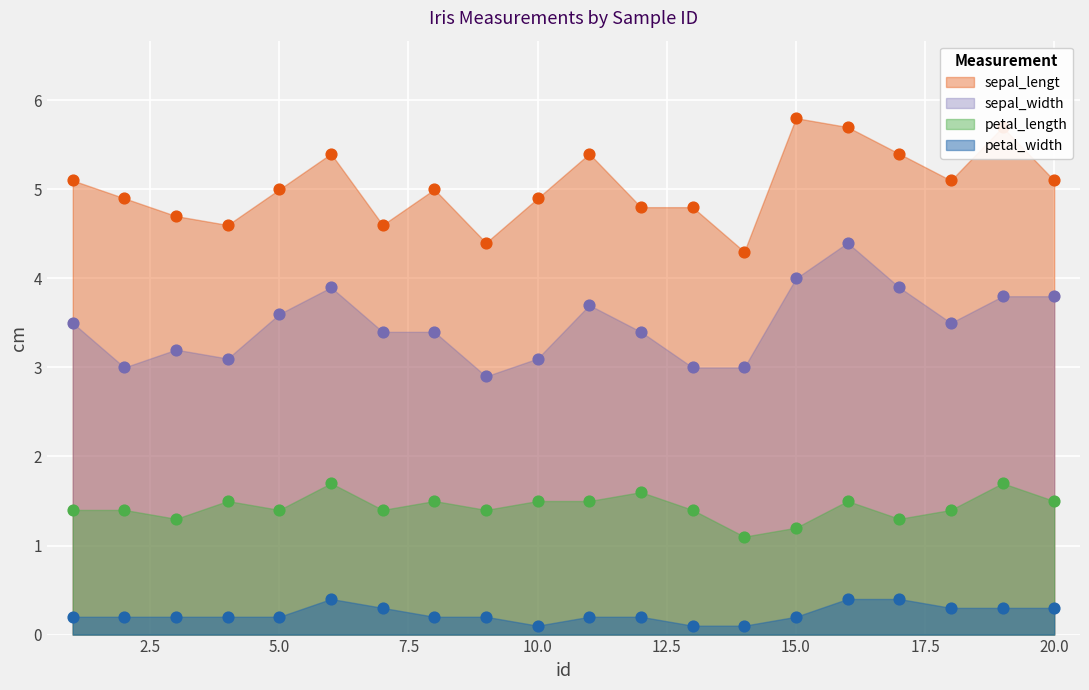

At which category is the sum across all series the highest?

16